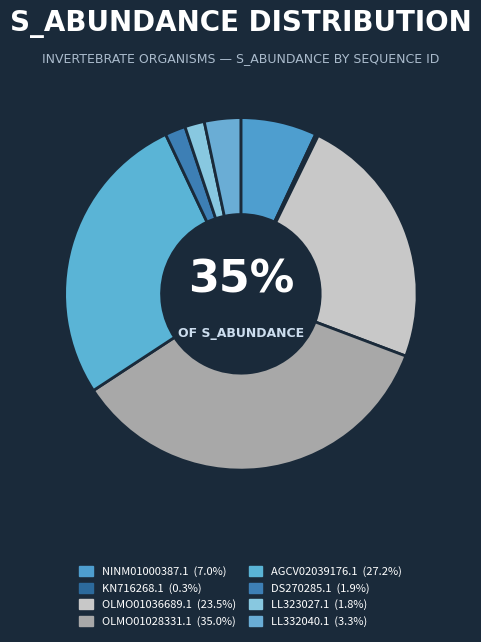

Does LL332040.1 account for over 50% of the chart?

No